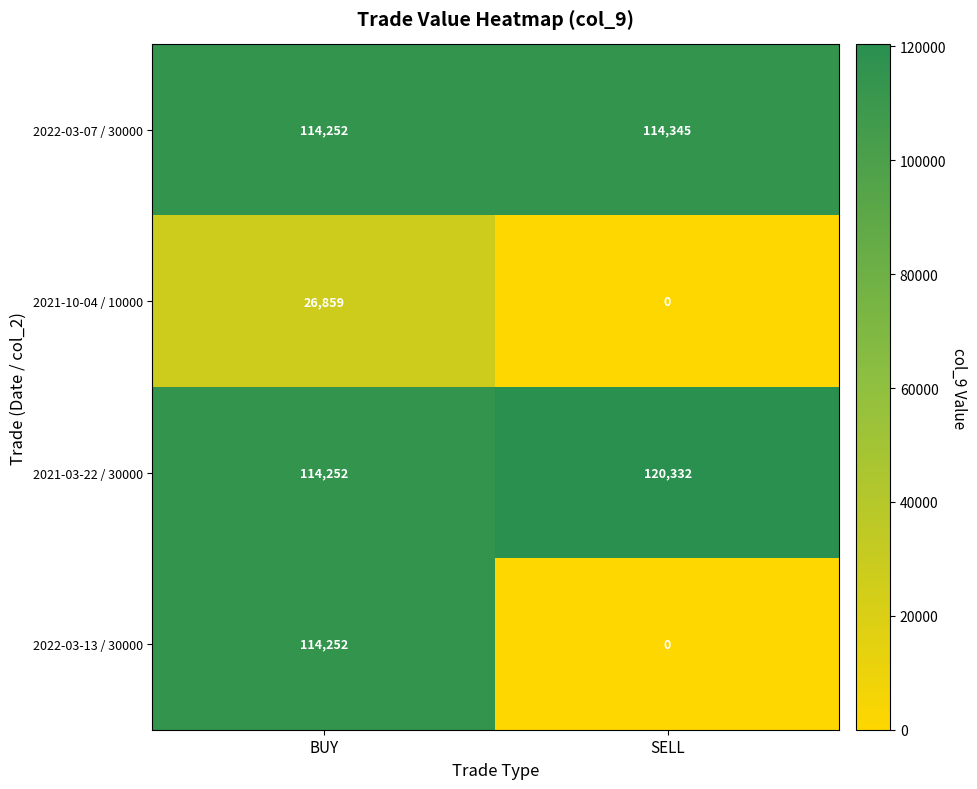

The value of 2022-03-13 / 30000 at SELL is 0. True or false?

True